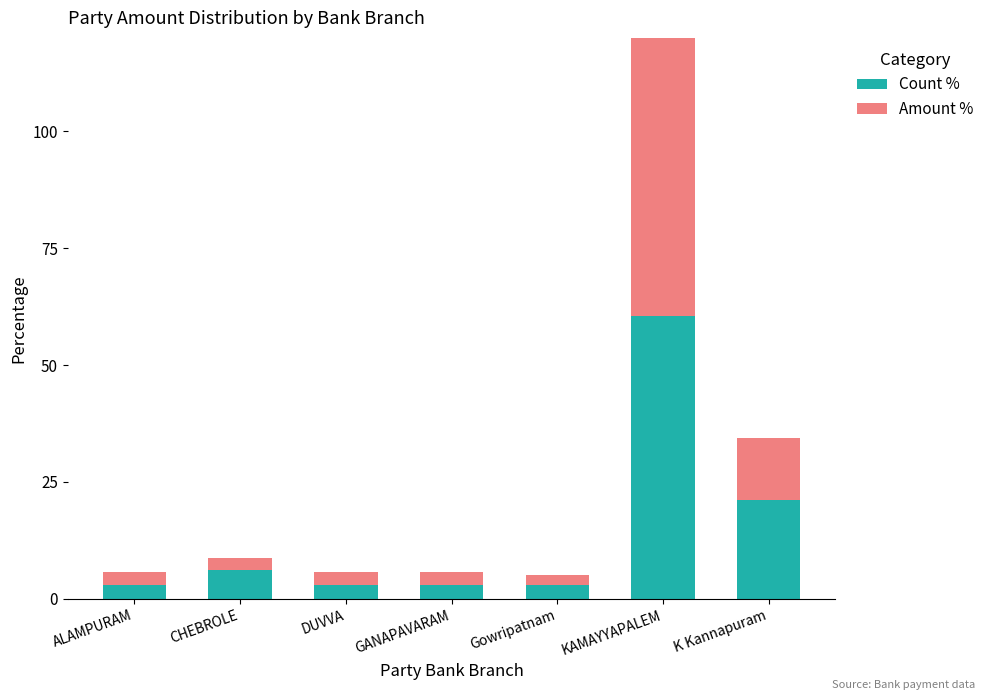

What is the label of the 1st bar from the left?

ALAMPURAM